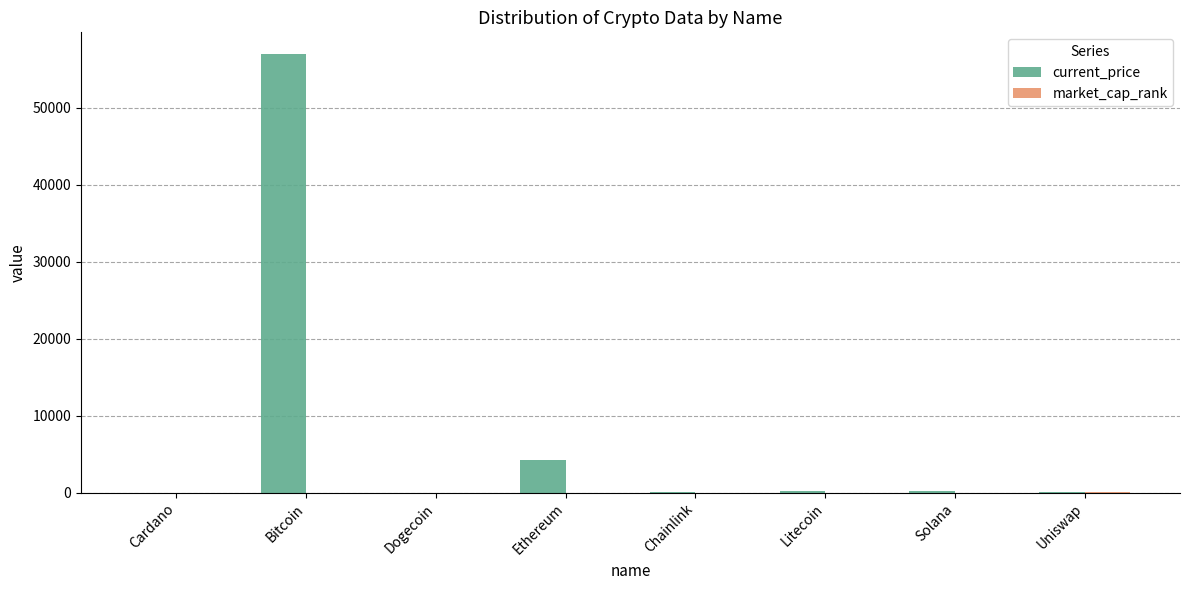

Between Cardano and Bitcoin, which series saw the biggest shift?

current_price